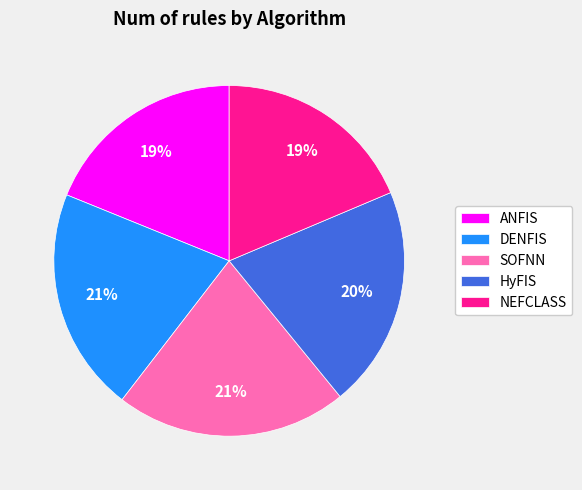

True or false: NEFCLASS accounts for 19% of the total.

True